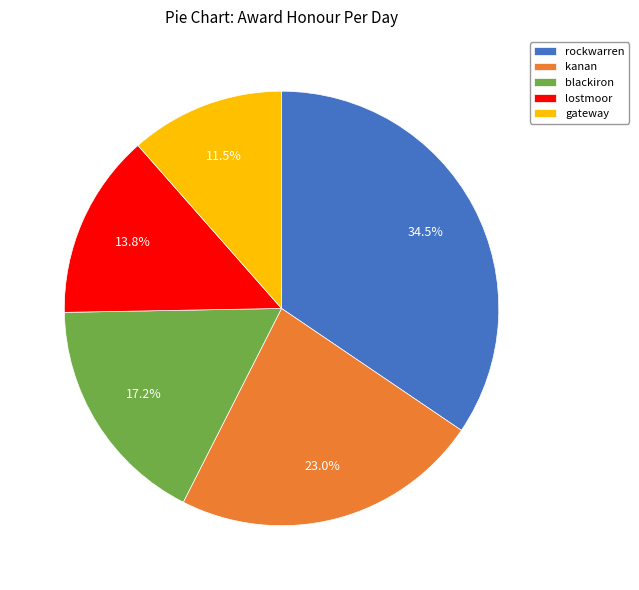

Is it true that gateway is 6% of the pie?

False